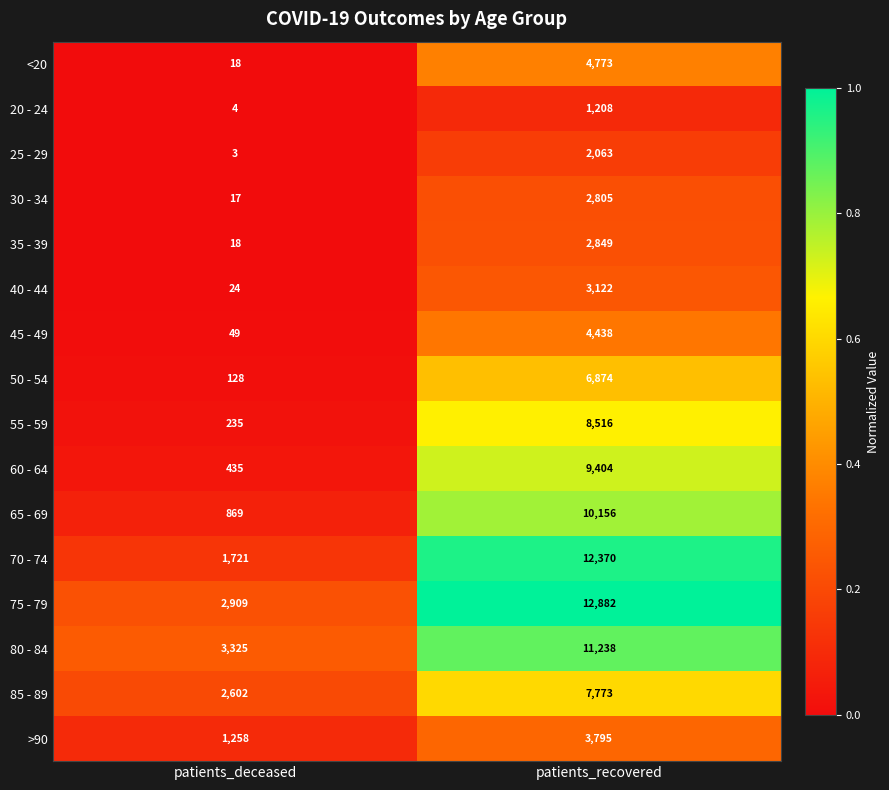

The 60 - 64 series shows 16746 at patients_recovered. True or false?

False